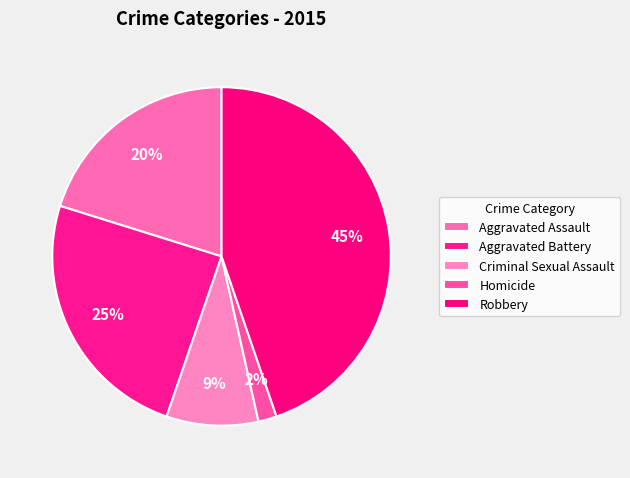

How many slices are in this pie chart?

5